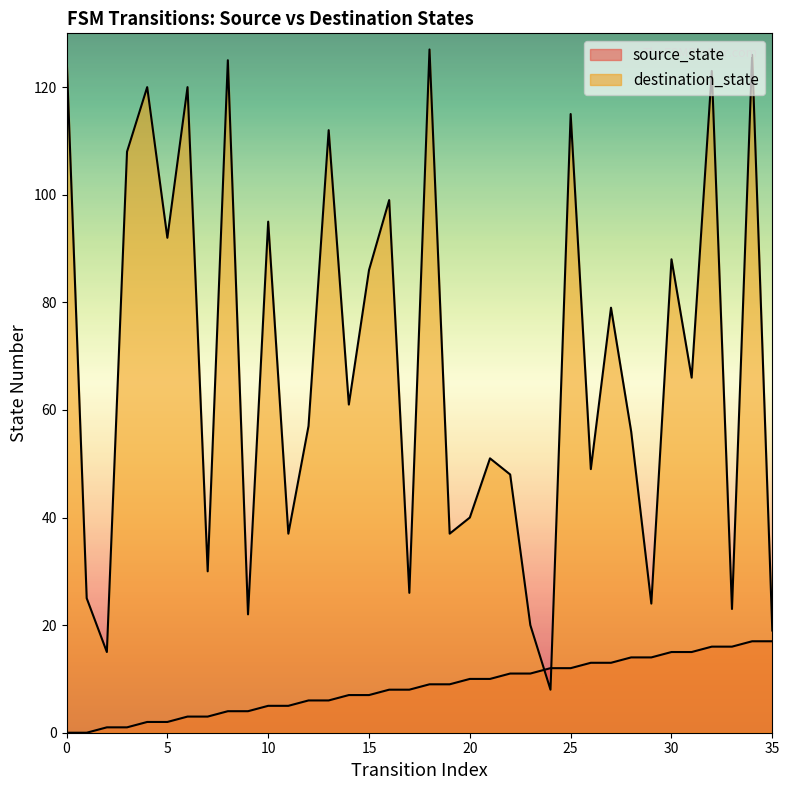

Rank the series by their average value, from lowest to highest.

source_state, destination_state